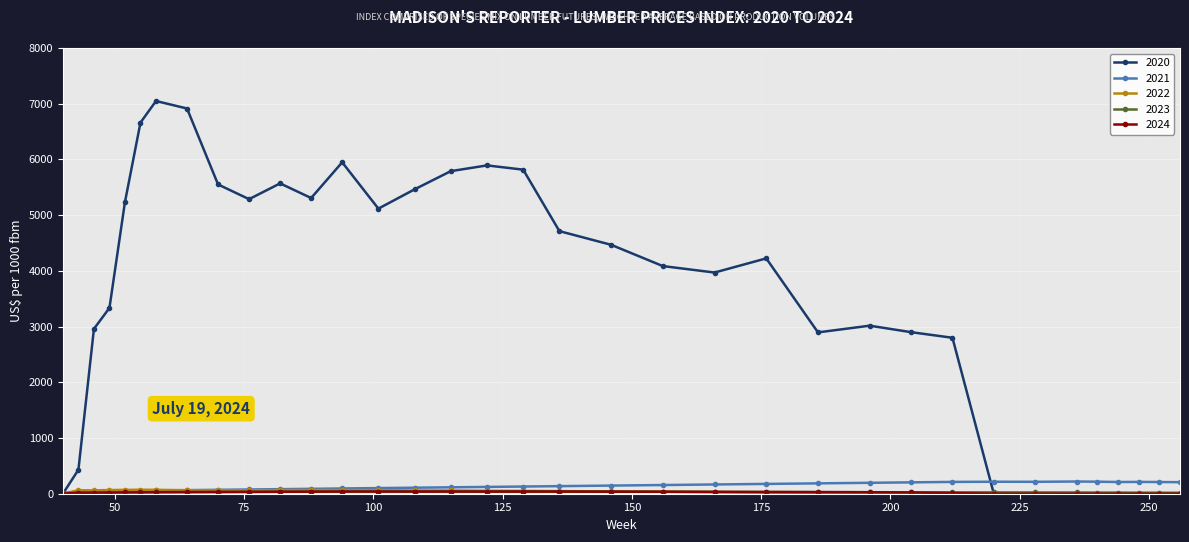

What is the greatest value displayed?

7048.4